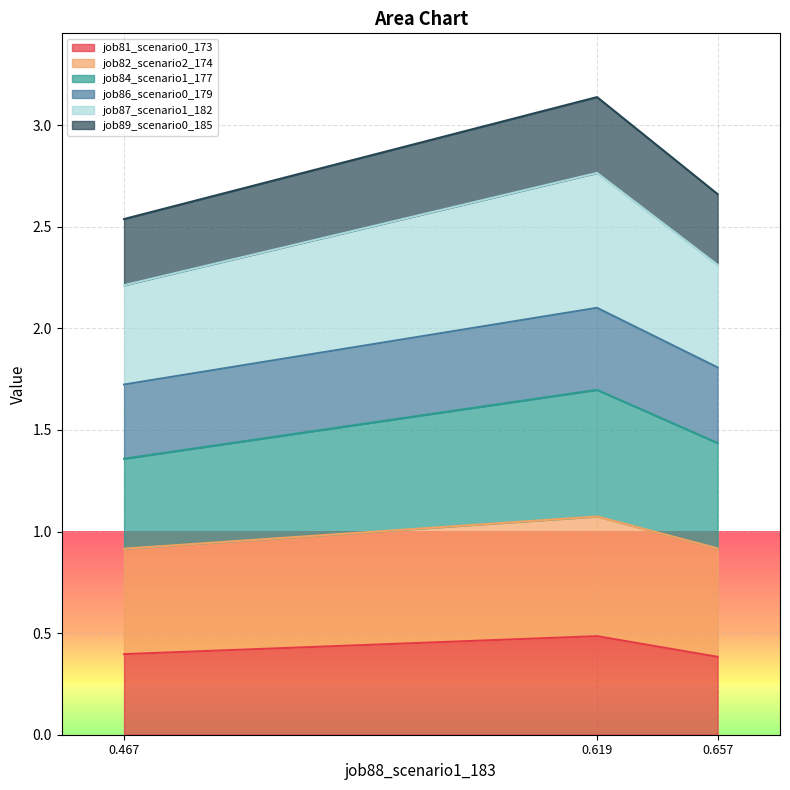

The value of job81_scenario0_173 at 0.657 is 0.4. True or false?

True